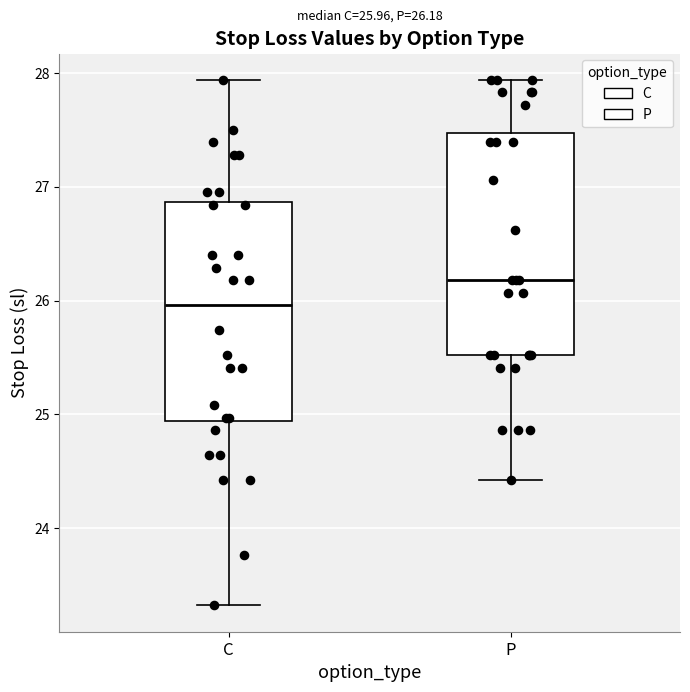

Which box's median line is the lowest?

C